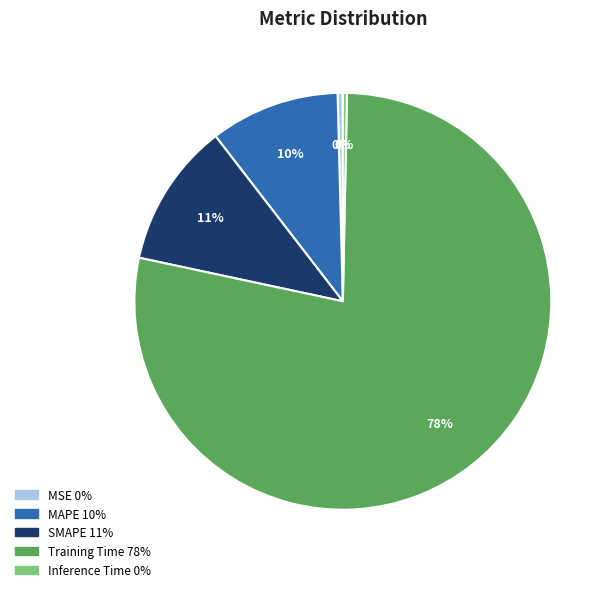

Which category has the biggest portion of the pie?

Training Time